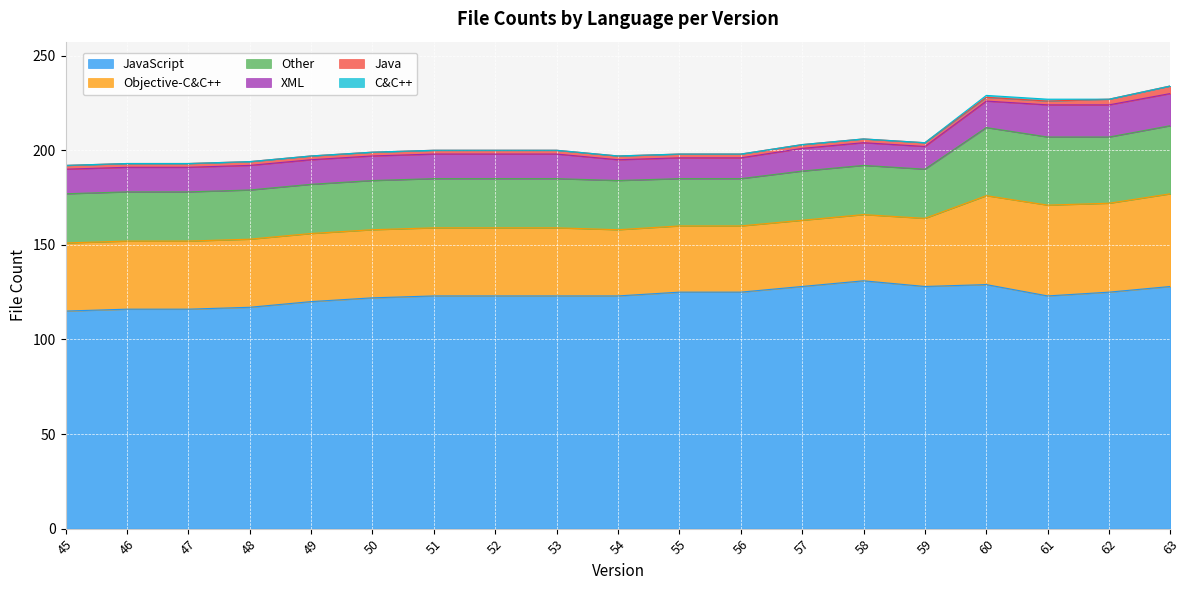

Reading left to right, transcribe all the data shown in this chart.

JavaScript: 45=115	46=116	47=116	48=117	49=120	50=122	51=123	52=123	53=123	54=123	55=125	56=125	57=128	58=131	59=128	60=129	61=123	62=125	63=128
Objective-C&C++: 45=36	46=36	47=36	48=36	49=36	50=36	51=36	52=36	53=36	54=35	55=35	56=35	57=35	58=35	59=36	60=47	61=48	62=47	63=49
Other: 45=26	46=26	47=26	48=26	49=26	50=26	51=26	52=26	53=26	54=26	55=25	56=25	57=26	58=26	59=26	60=36	61=36	62=35	63=36
XML: 45=13	46=13	47=13	48=13	49=13	50=13	51=13	52=13	53=13	54=11	55=11	56=11	57=12	58=12	59=12	60=14	61=17	62=17	63=17
Java: 45=2	46=2	47=2	48=2	49=2	50=2	51=2	52=2	53=2	54=2	55=2	56=2	57=2	58=2	59=2	60=2	61=2	62=3	63=4
C&C++: 45=0	46=0	47=0	48=0	49=0	50=0	51=0	52=0	53=0	54=0	55=0	56=0	57=0	58=0	59=0	60=1	61=1	62=0	63=0